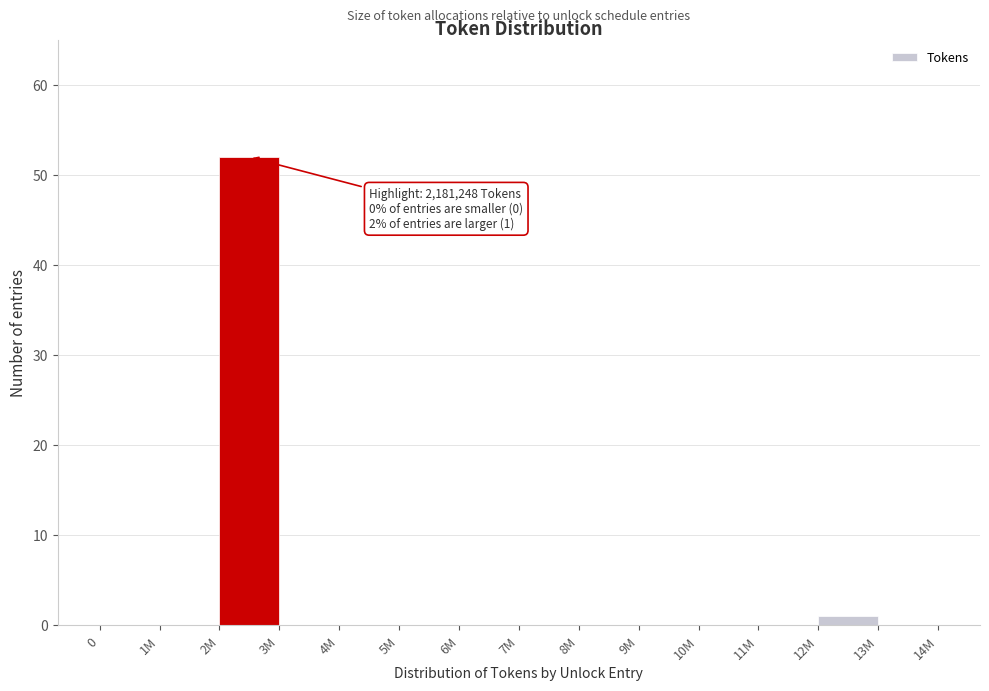

Reading left to right, what are all the values shown in this chart?

0=0	1M=0	2M=52	3M=0	4M=0	5M=0	6M=0	7M=0	8M=0	9M=0	10M=0	11M=0	12M=1	13M=0